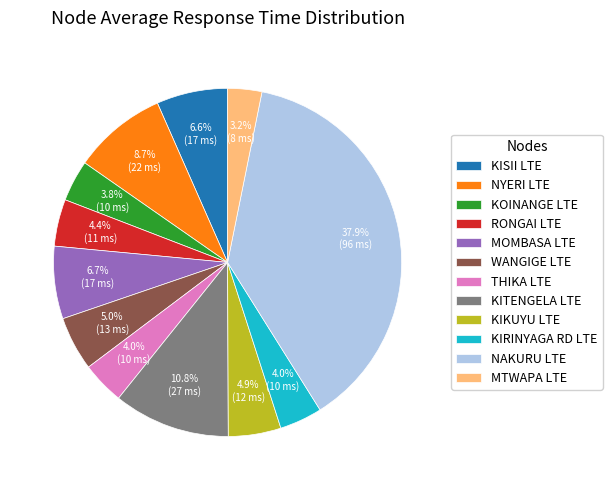

Is there a majority slice in this chart?

No